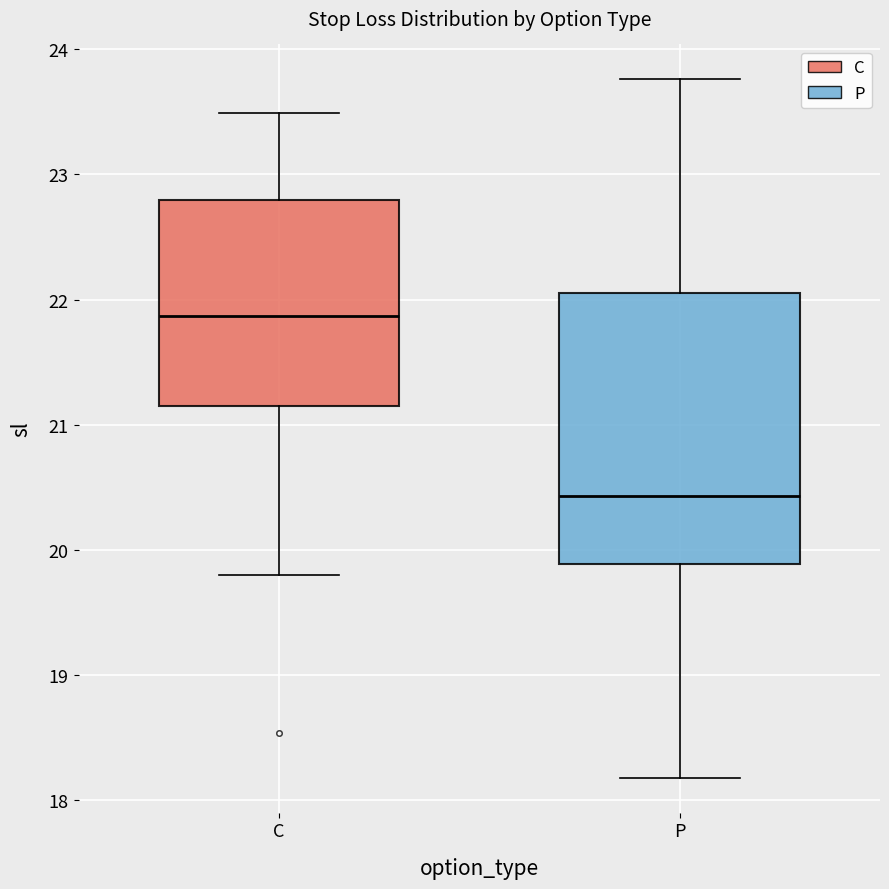

Reading left to right, read every box against the y-axis: the position of its median line, the range the box covers, and the ends of its whiskers. The values are not printed on the chart, so give them approximately, as read against the axis.

C: median 21.9, box 21.2 to 22.8, whiskers 19.8 to 23.5
P: median 20.4, box 19.9 to 22.1, whiskers 18.2 to 23.8